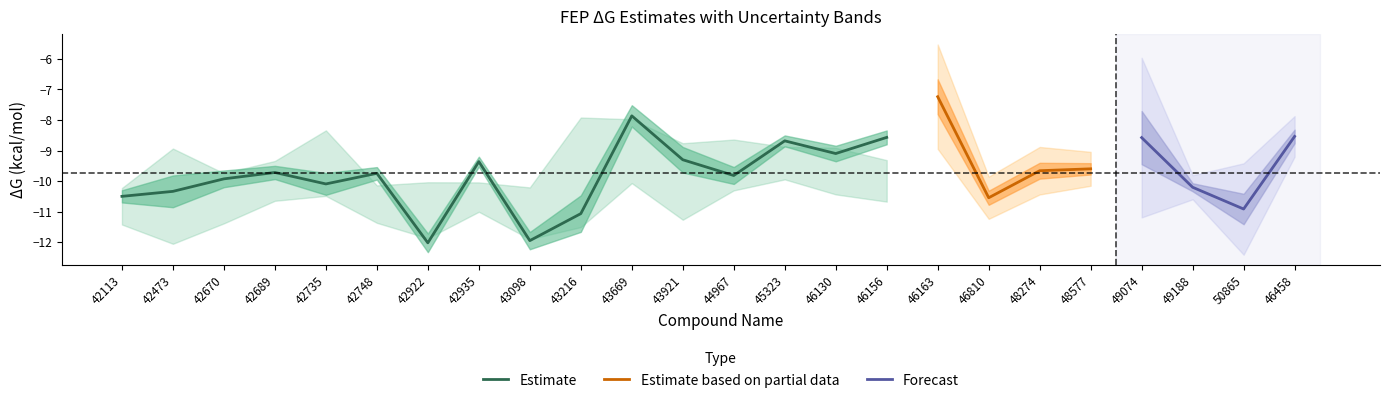

What is the label of the 6th point from the right?

48274